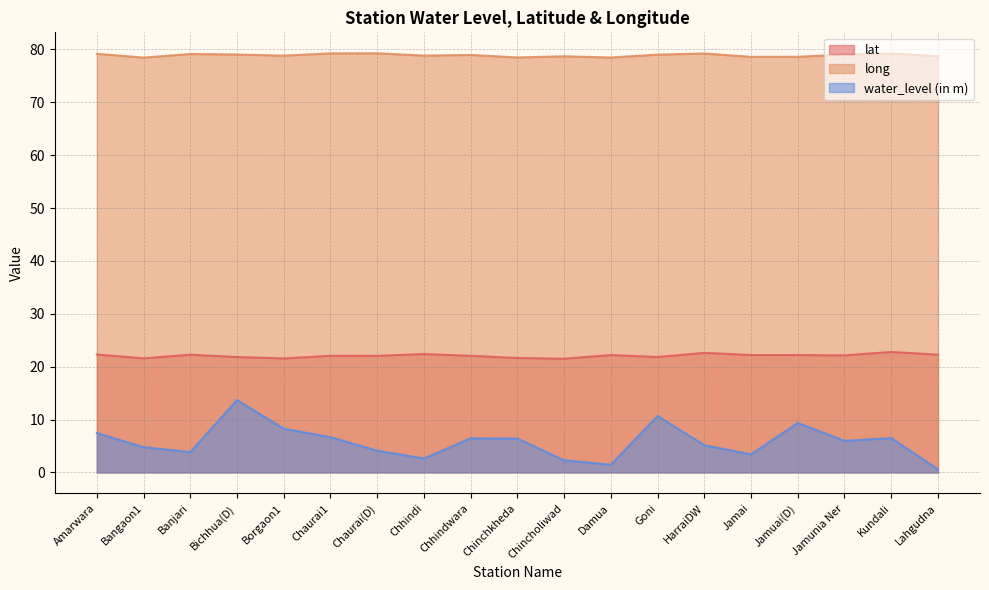

What is the approximate value of lat at Borgaon1?

21.6